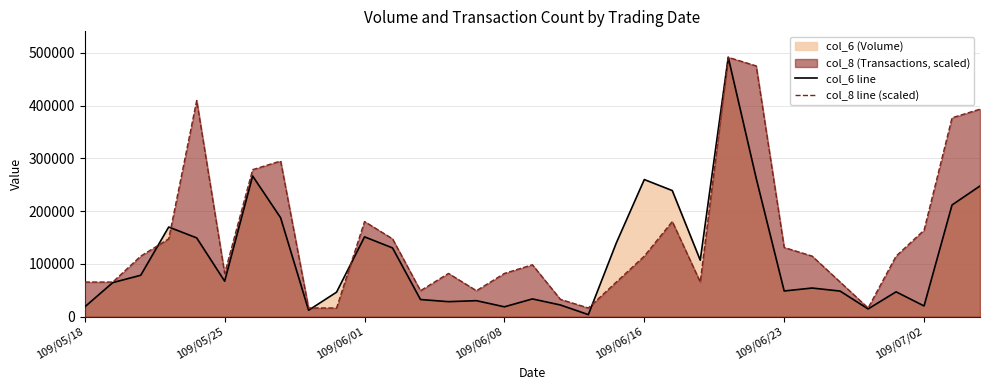

What is the maximum value shown in the chart?

491490